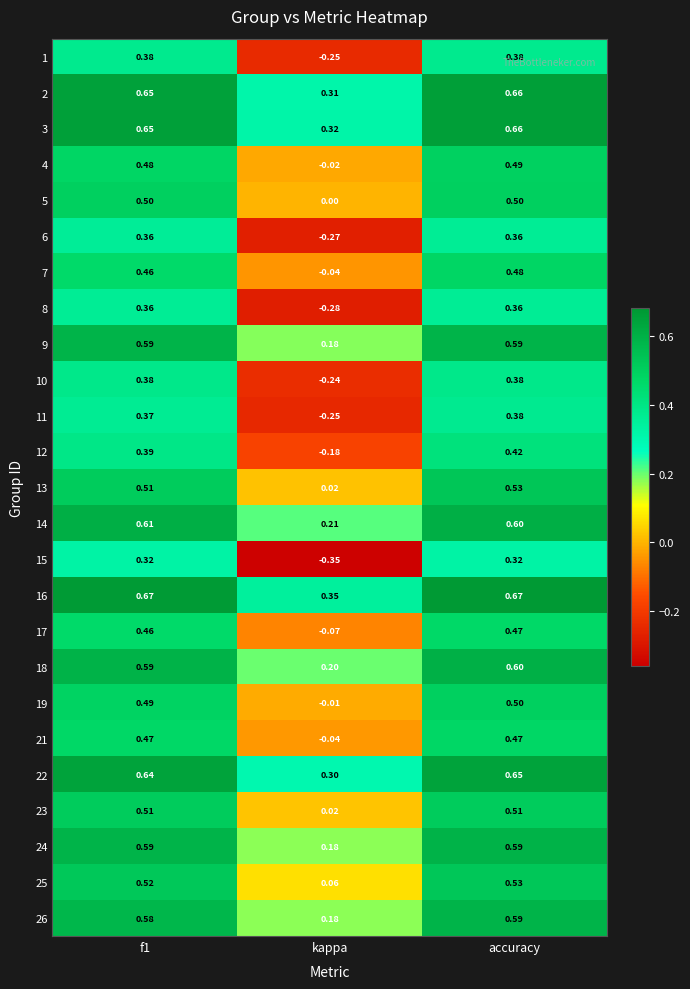

Which category has the lowest value in the 5 series?

kappa